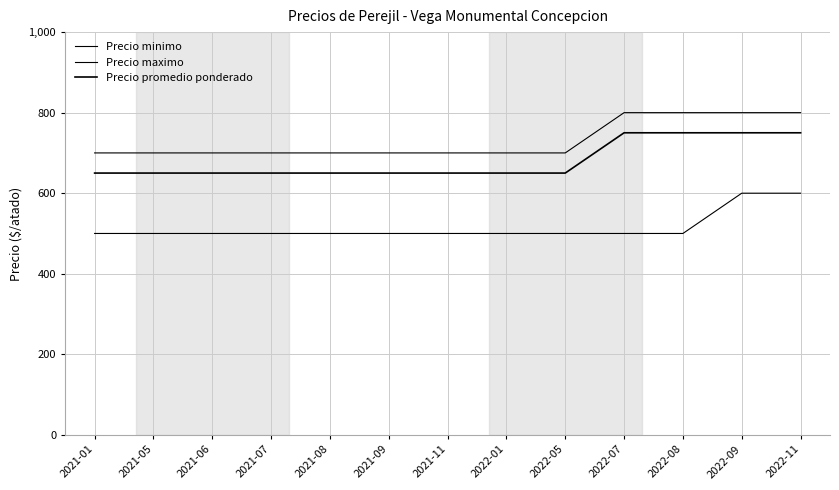

Does the chart display data point markers on the line(s)?

No